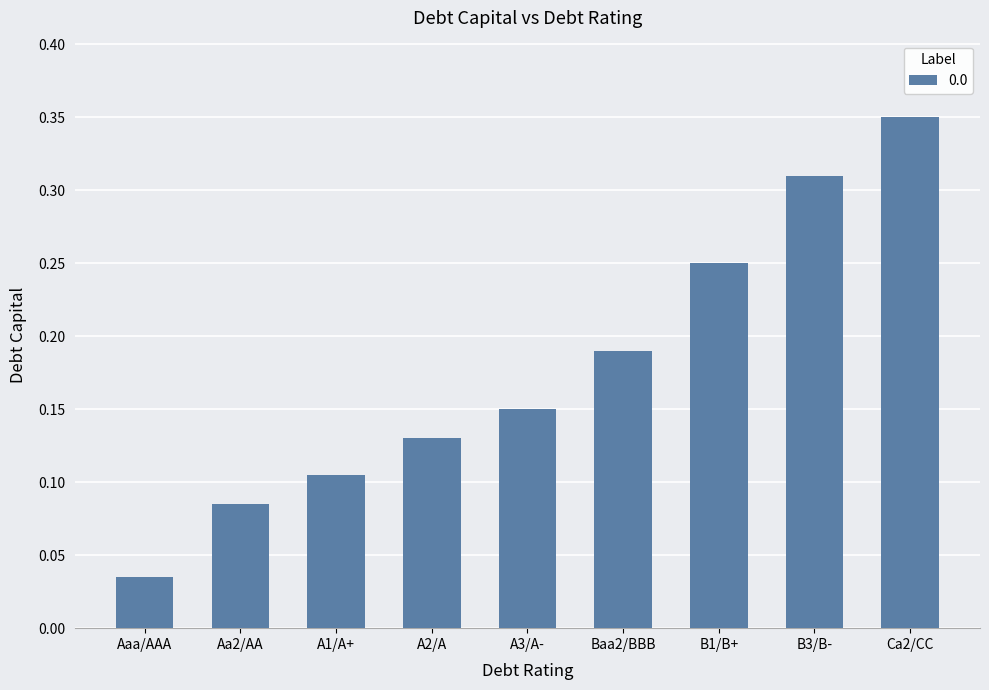

Between A3/A- and Aa2/AA, which is larger?

A3/A-